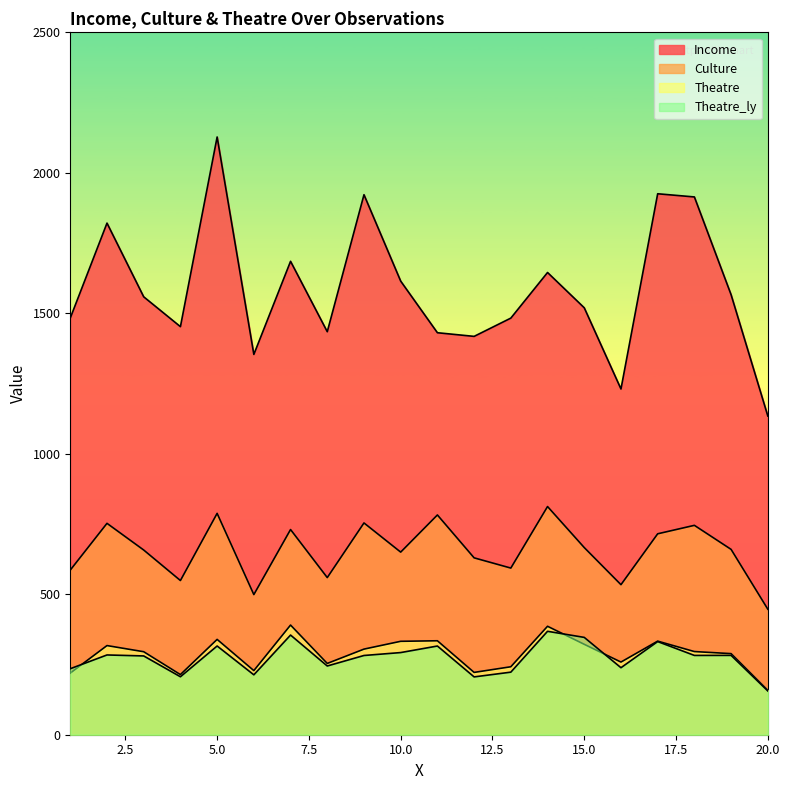

Which category has the highest value across all series?

5